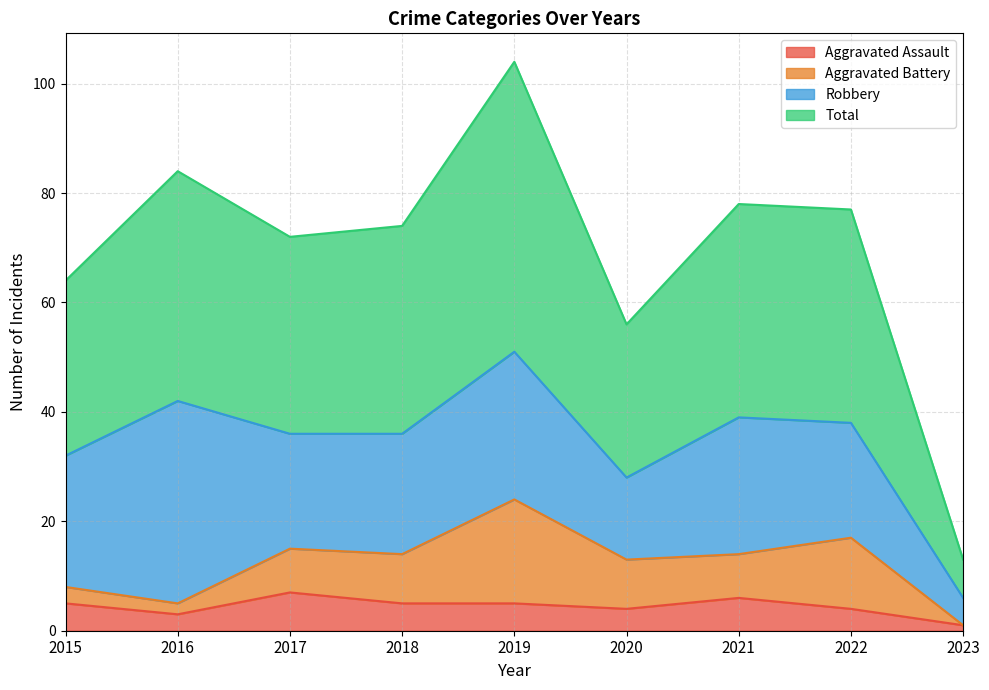

What is the minimum value shown in the chart?

1